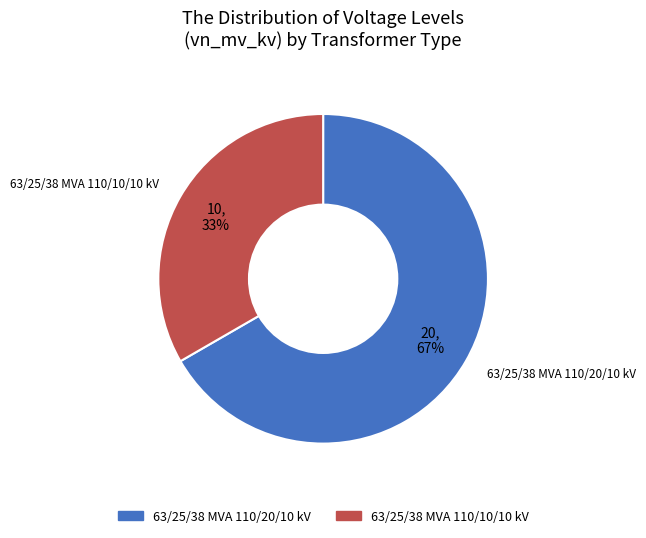

The 63/25/38 MVA 110/10/10 kV slice represents 38% of the pie. True or false?

False